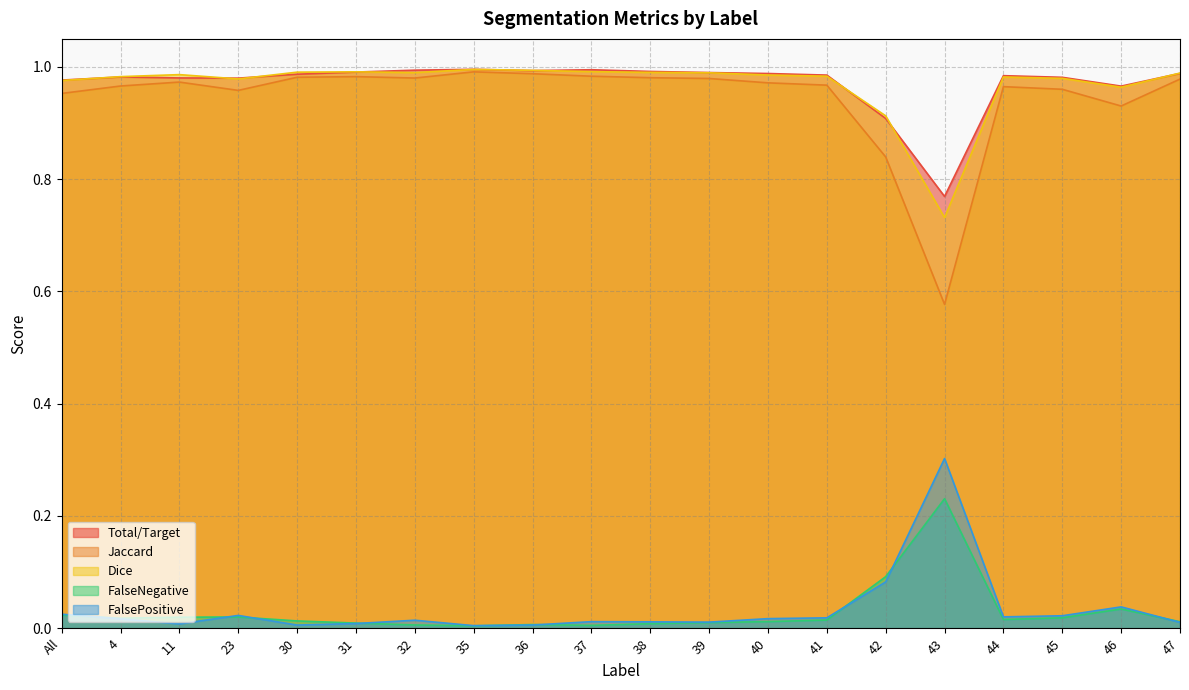

At which label is Jaccard closest to 0?

43